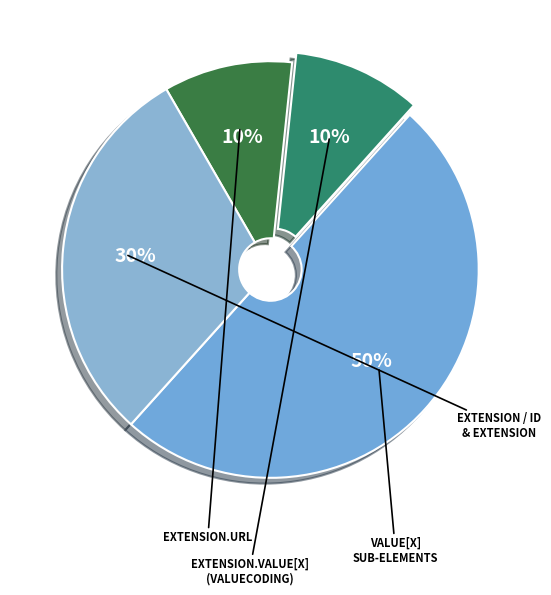

How many segments does this pie chart have?

4